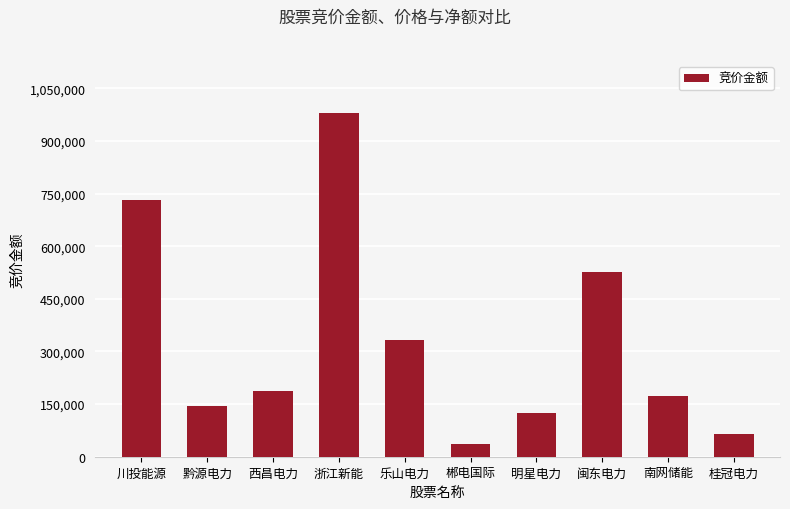

Reading left to right, extract all data points from this chart.

730281	144715	186588	980728	334026	34921	123848	525192	173290	63840